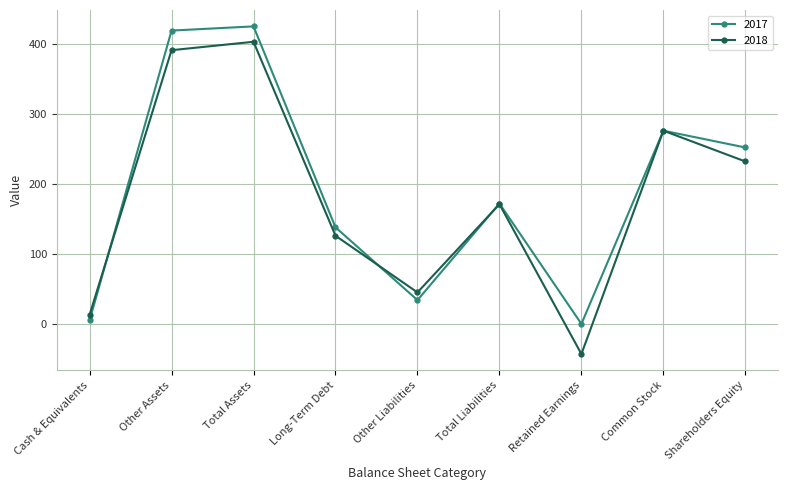

True or false: 2018 and 2017 cross at least once.

True